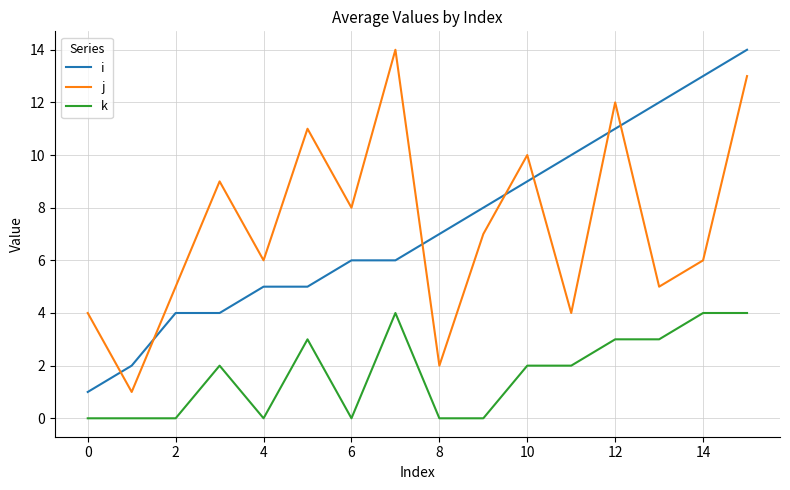

What is the maximum value shown in the chart?

14